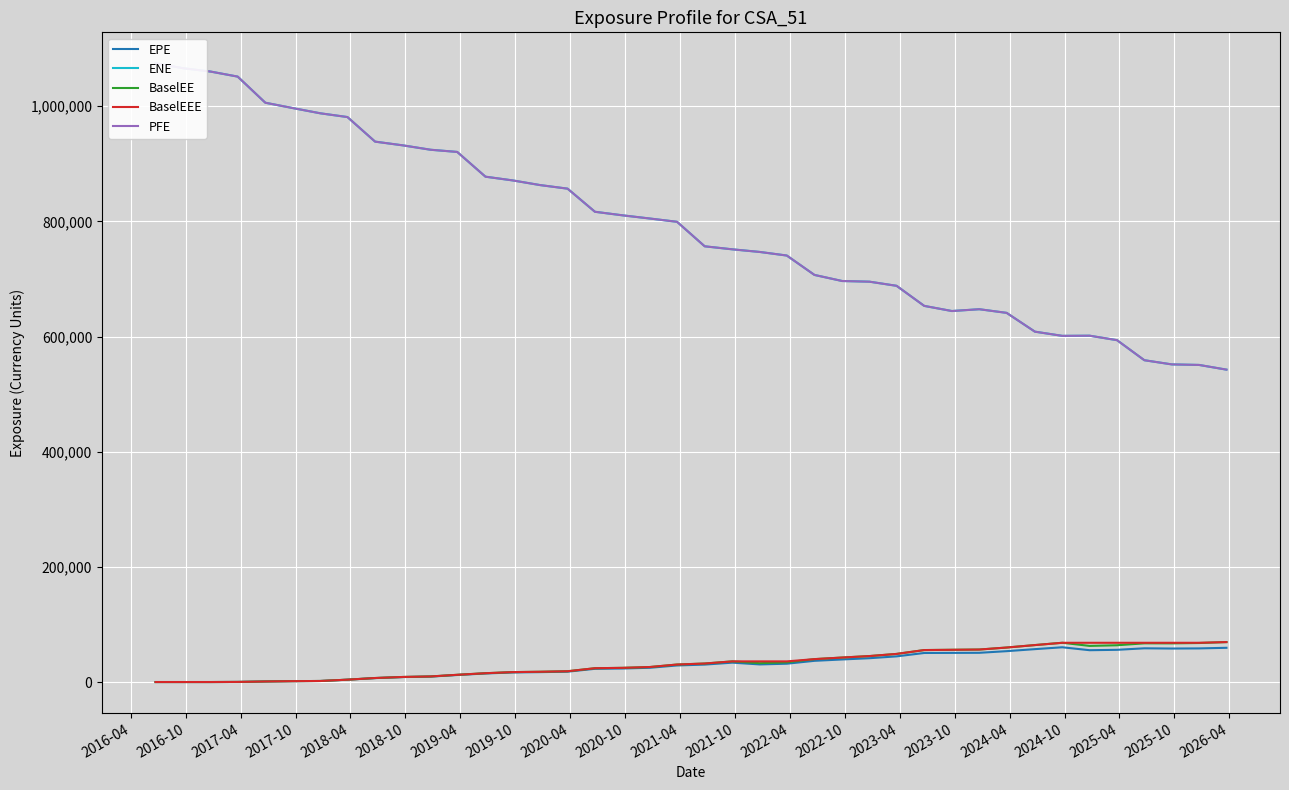

Which series has the largest range (max minus min)?

ENE